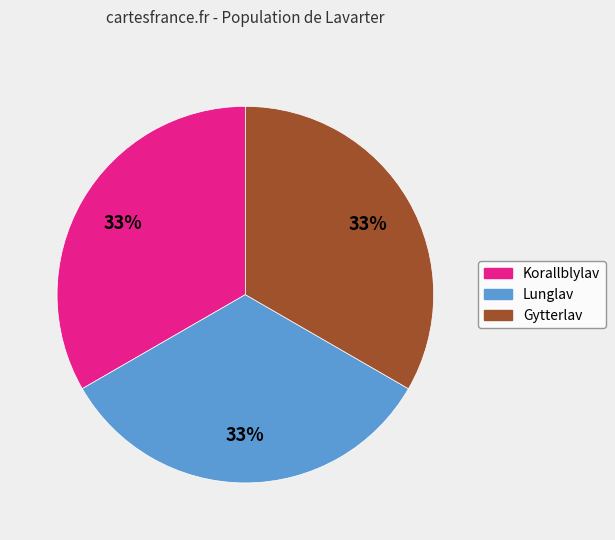

Is there any slice that represents more than half of the pie?

No